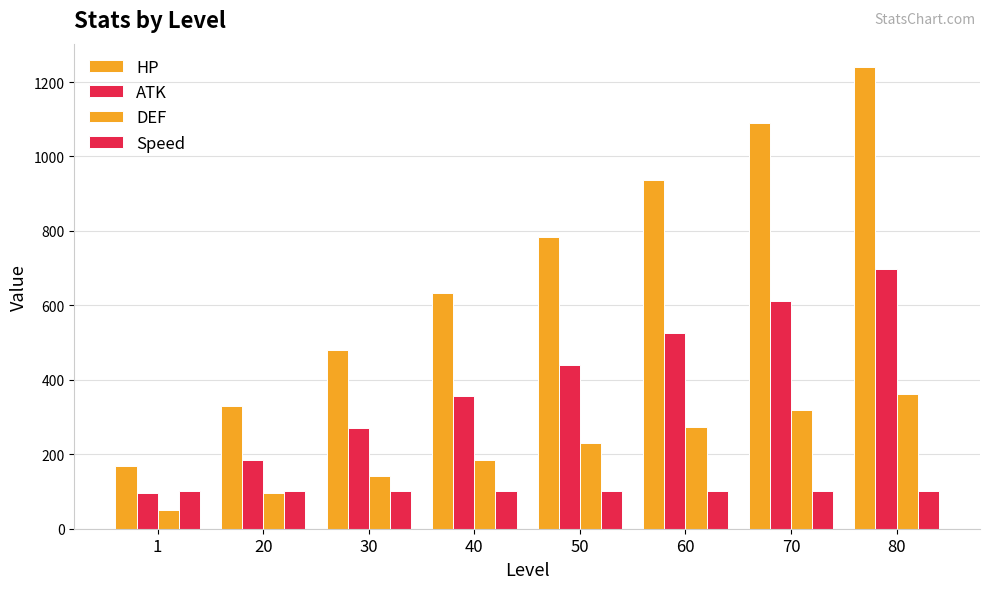

How many bars are there in each group?

4